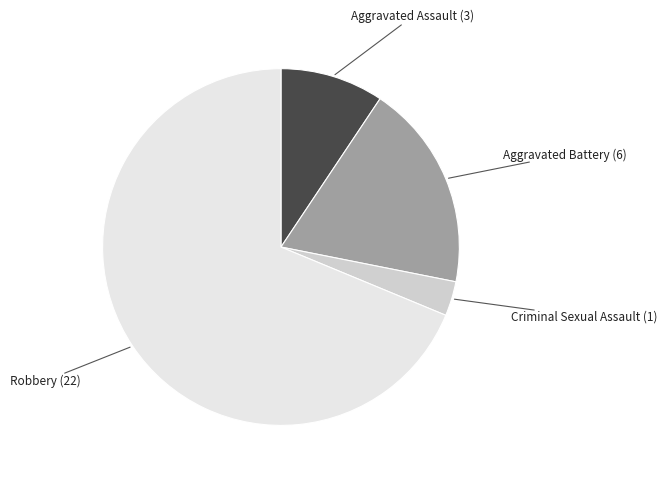

What is the smallest slice in the pie chart?

Criminal Sexual Assault